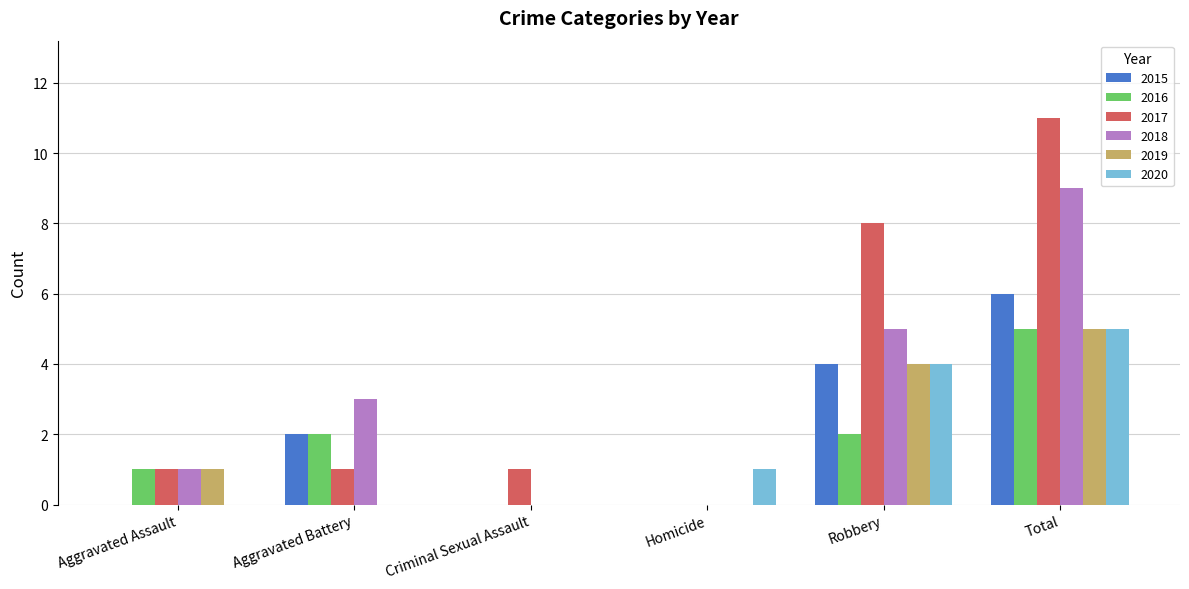

How many 2015 values are between 0 and 4?

5